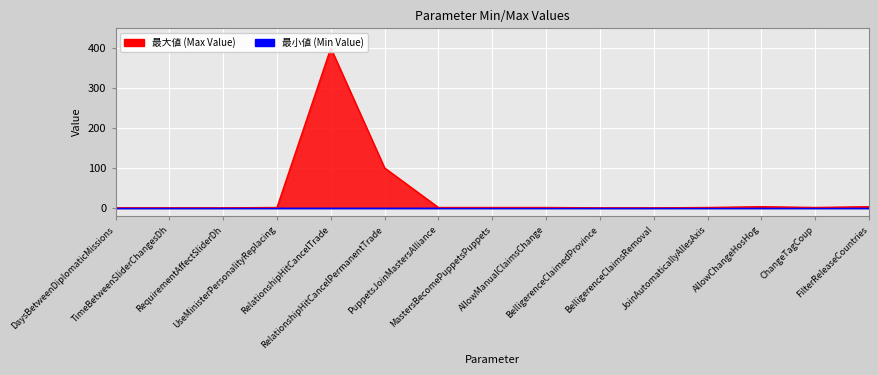

Reading left to right, what are all the values shown in this chart?

DaysBetweenDiplomaticMissions=0	TimeBetweenSliderChangesDh=0	RequirementAffectSliderDh=0	UseMinisterPersonalityReplacing=1	RelationshipHitCancelTrade=400	RelationshipHitCancelPermanentTrade=100	PuppetsJoinMastersAlliance=1	MastersBecomePuppetsPuppets=1	AllowManualClaimsChange=1	BelligerenceClaimedProvince=0	BelligerenceClaimsRemoval=0	JoinAutomaticallyAllesAxis=1	AllowChangeHosHog=3	ChangeTagCoup=1	FilterReleaseCountries=3